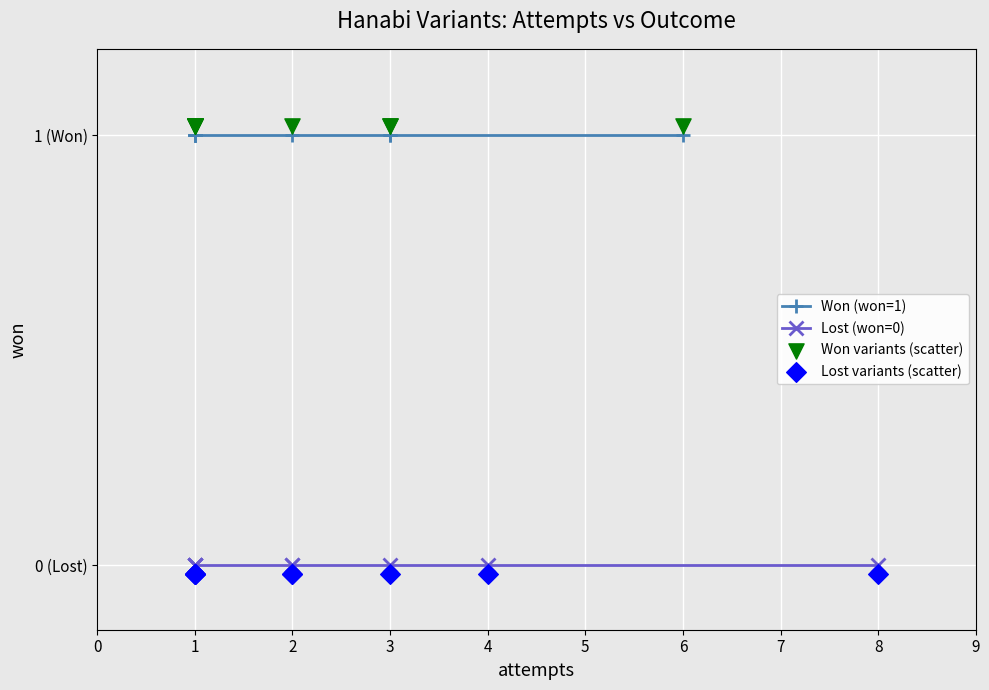

Is the value of Lost variants (scatter) at 3 greater than the value of Lost (won=0) at 2?

No